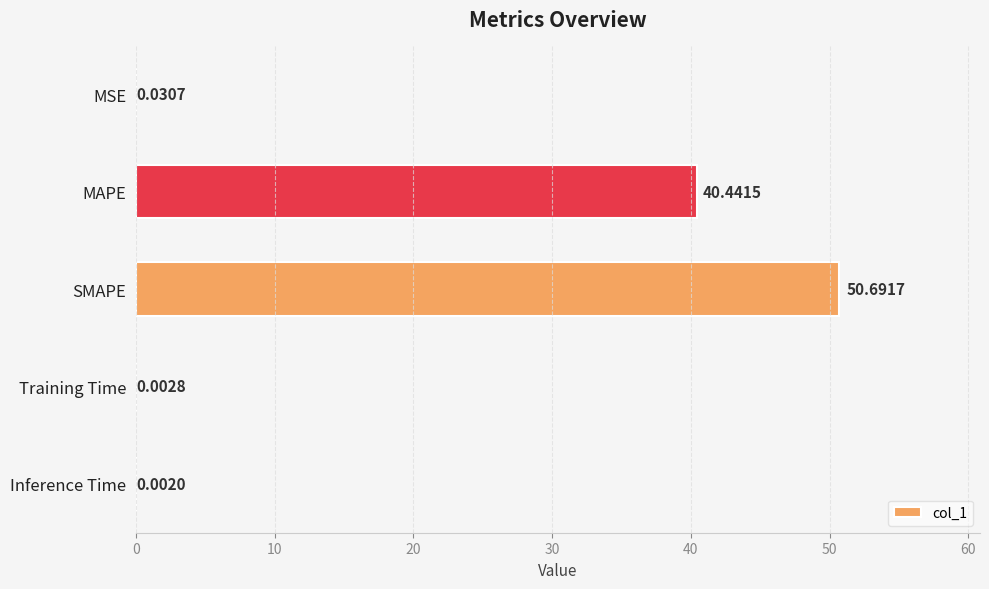

What is the sum of all values?

91.2